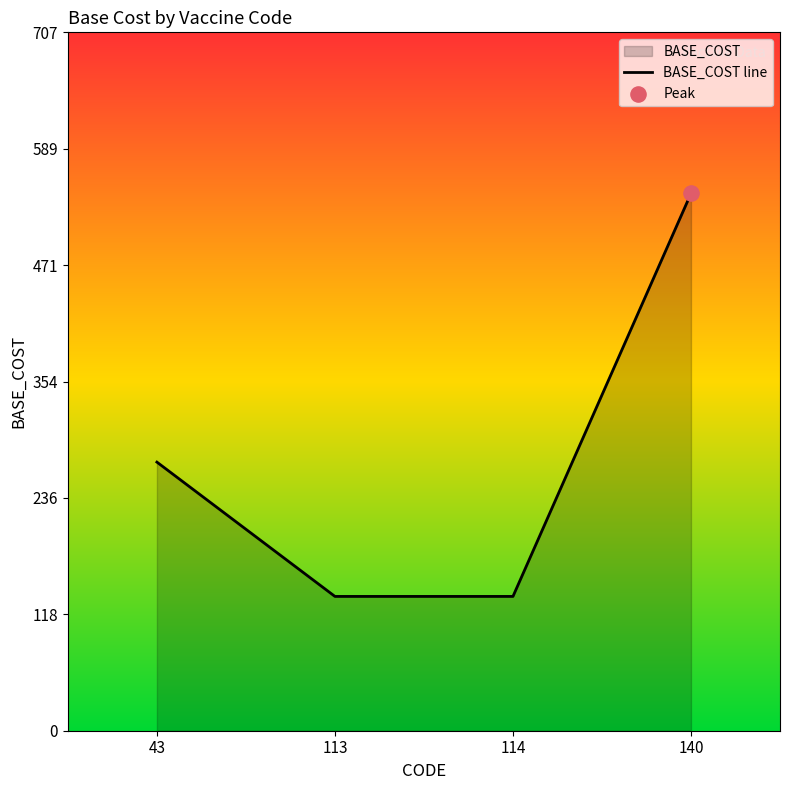

Which has a higher value, 113 or 140?

140